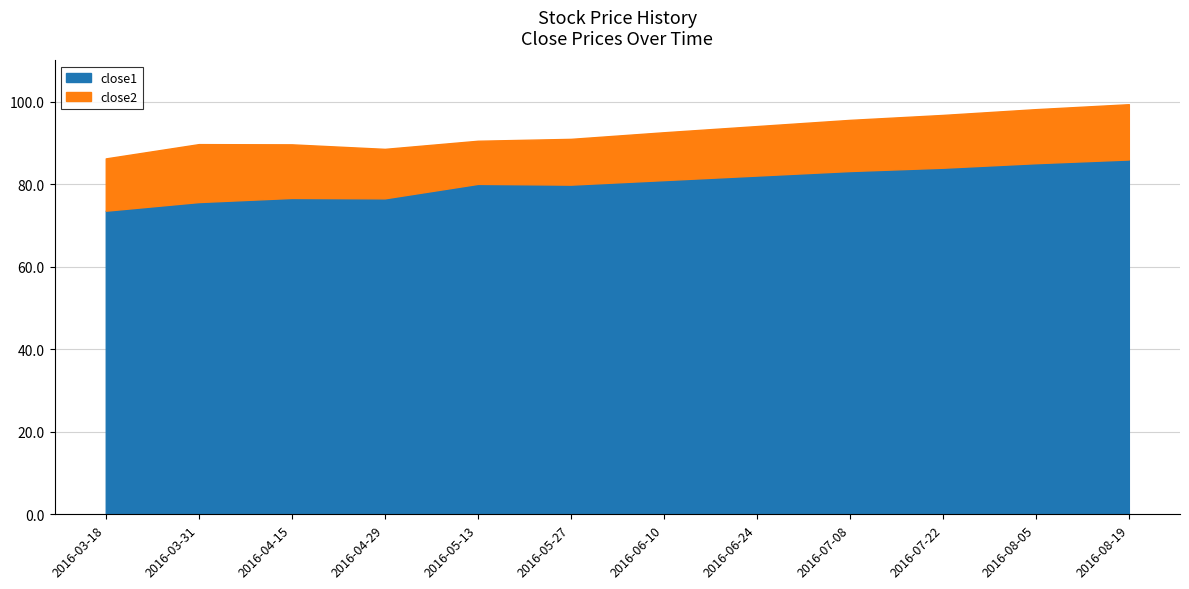

What is the difference between the close1 values at 2016-04-15 and 2016-07-08?

6.5